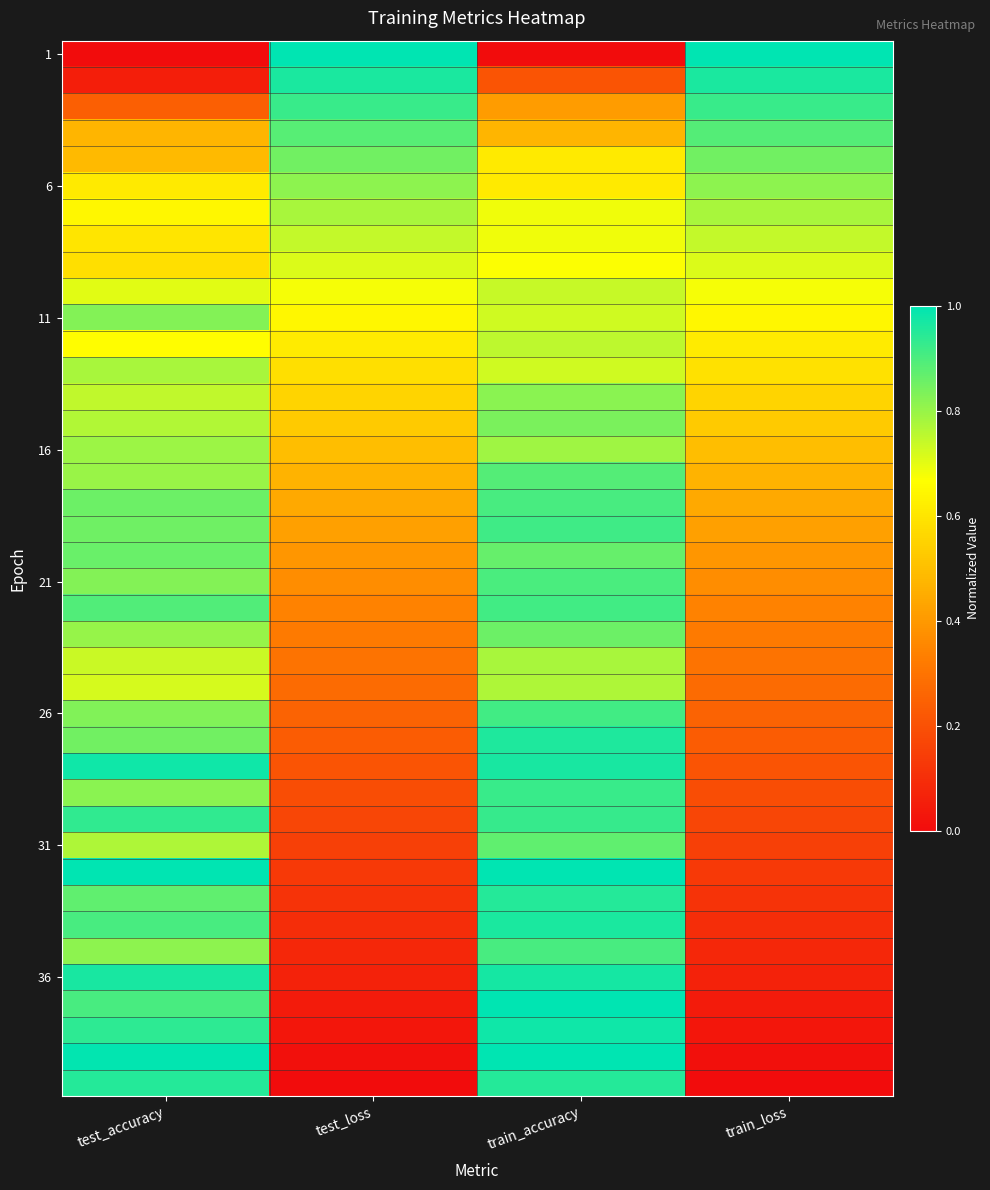

What is the spread (max minus min) of values at test_loss?

1.0